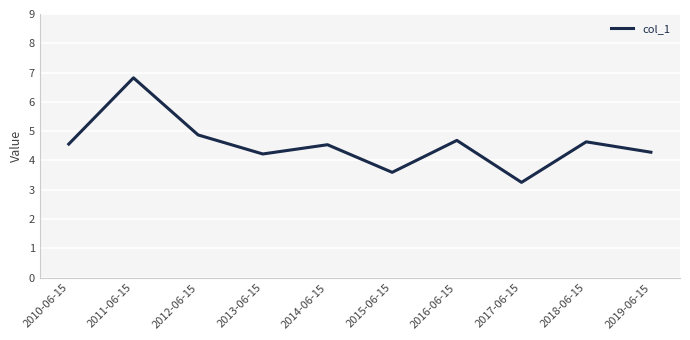

The chart shows a value of 4.6 at 2010-06-15. True or false?

True